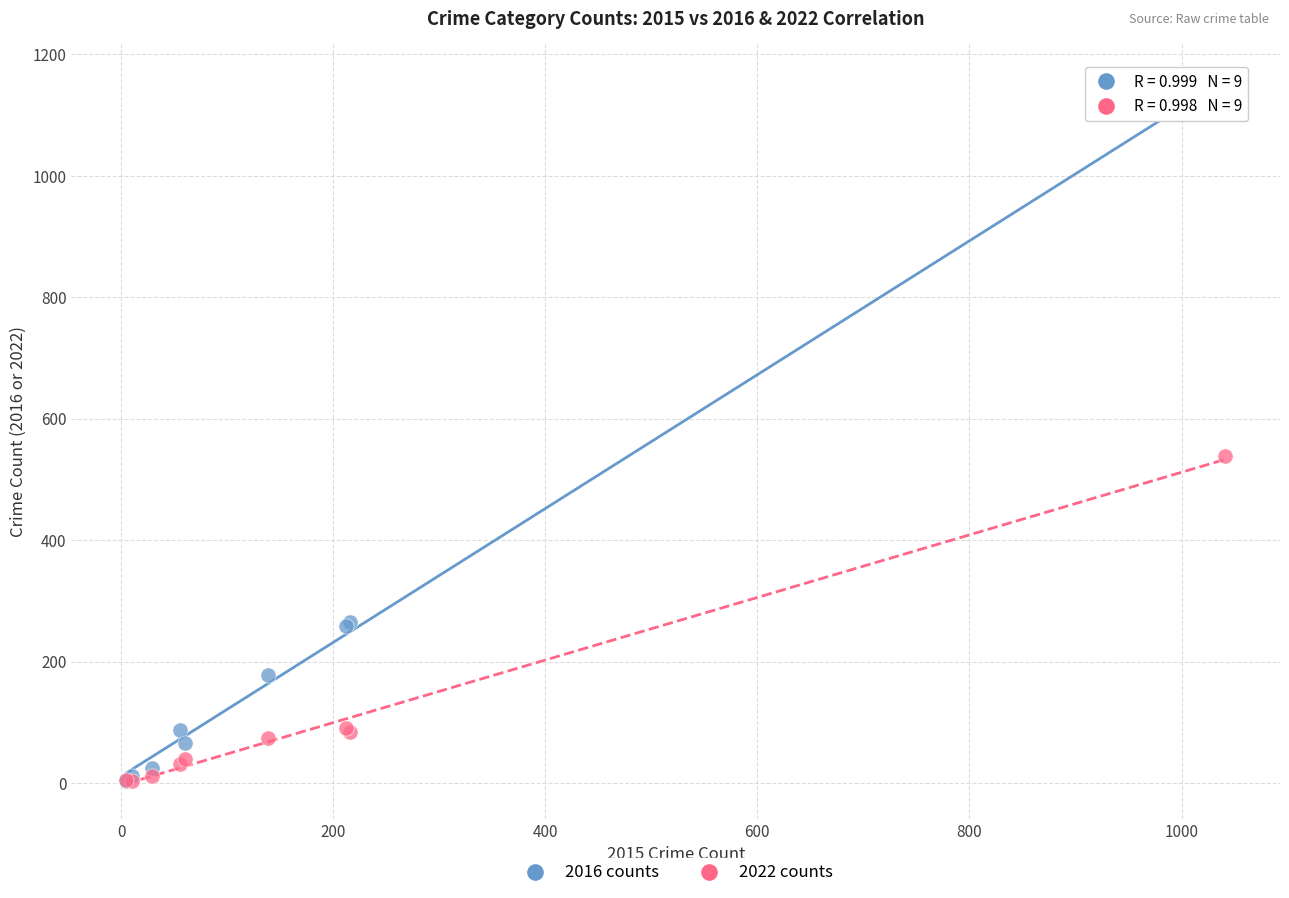

Across all series, what Y value is closest to 577?

539